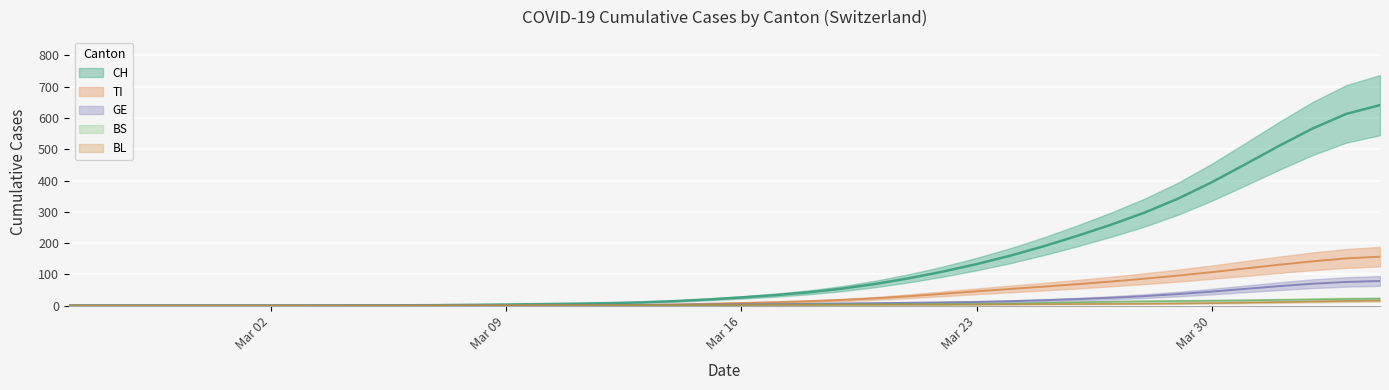

What is the label of the 1st point from the right?

2020-04-04